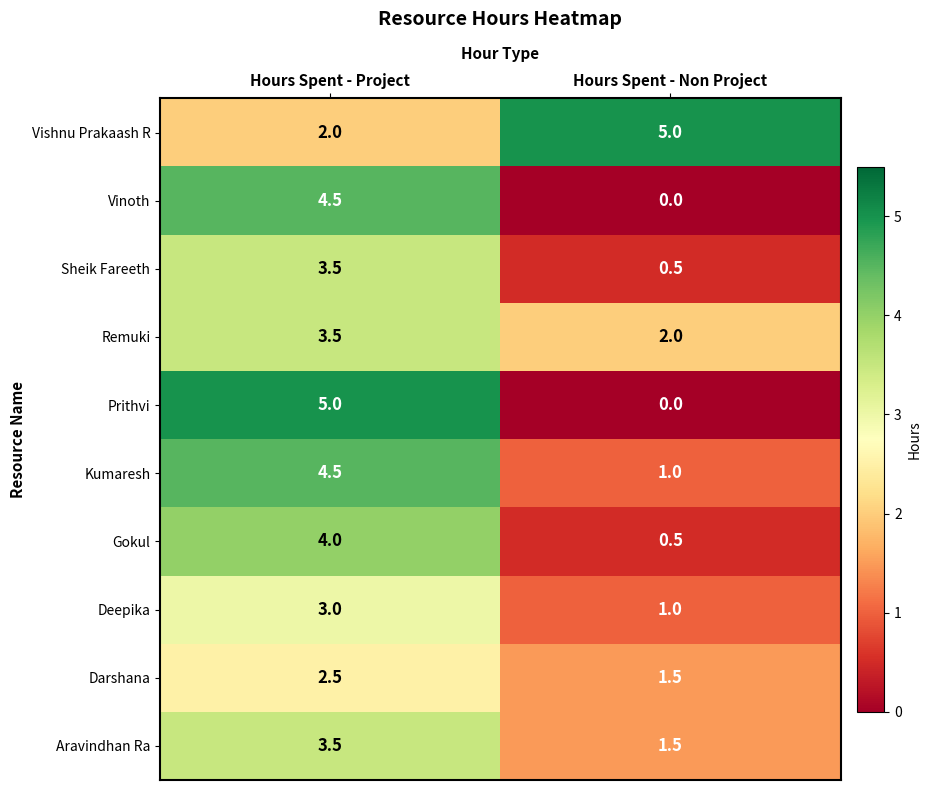

Between Hours Spent - Project and Hours Spent - Non Project, which series saw the biggest shift?

Prithvi